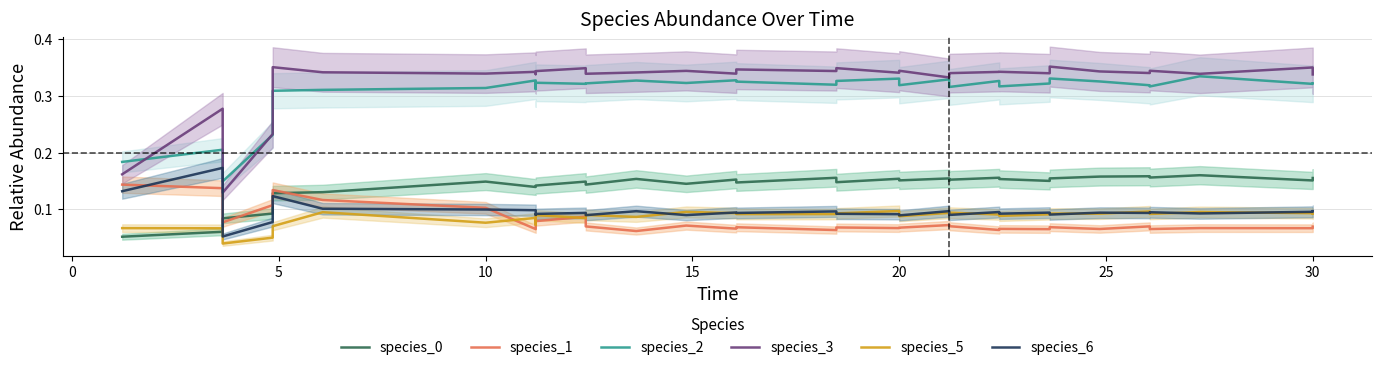

Which series has the largest total across all categories?

species_3